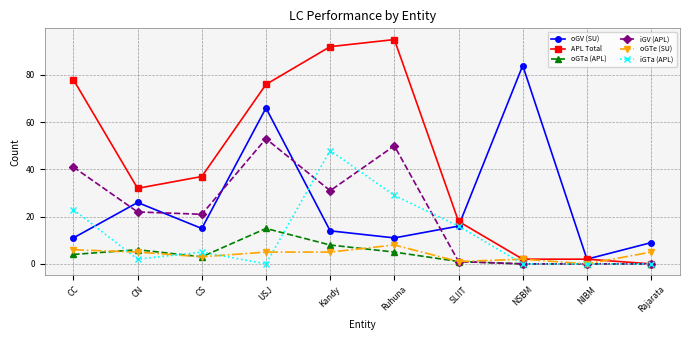

At how many categories does at least one series exceed 38?

5